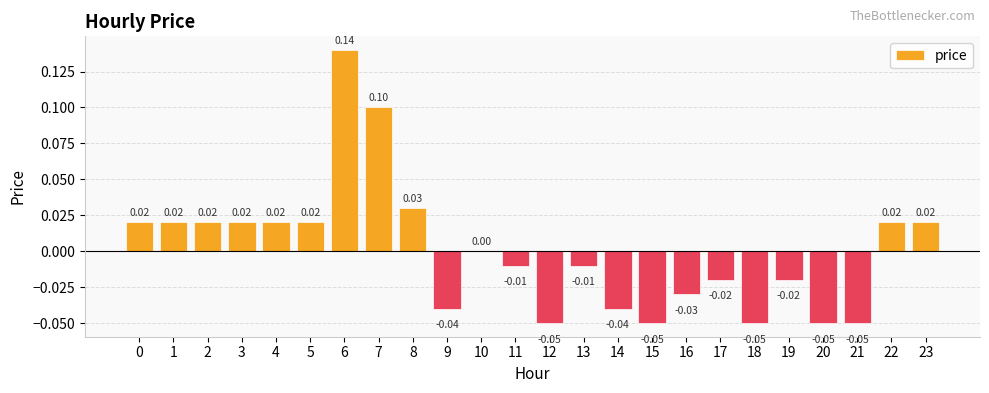

Between 19 and 16, which is larger?

19